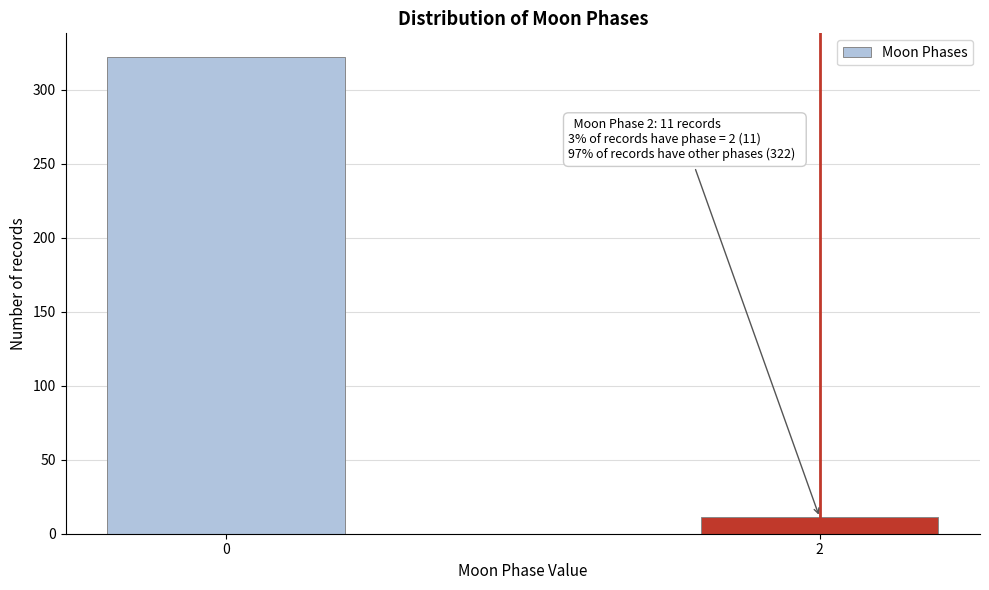

Reading left to right, list all the values displayed in this chart.

322	11